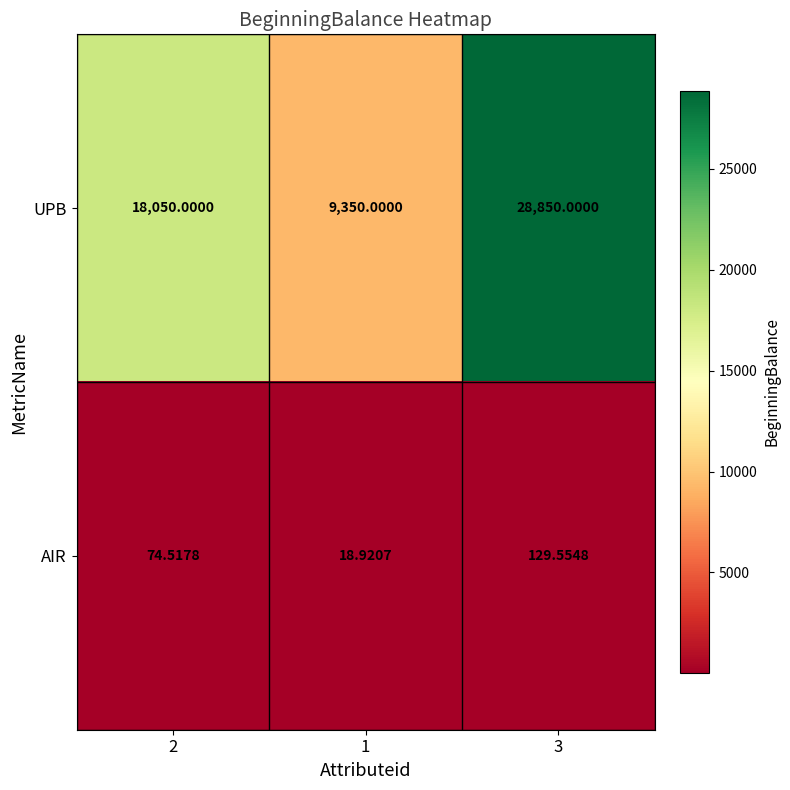

What is the spread (max minus min) of values at 3?

28720.4